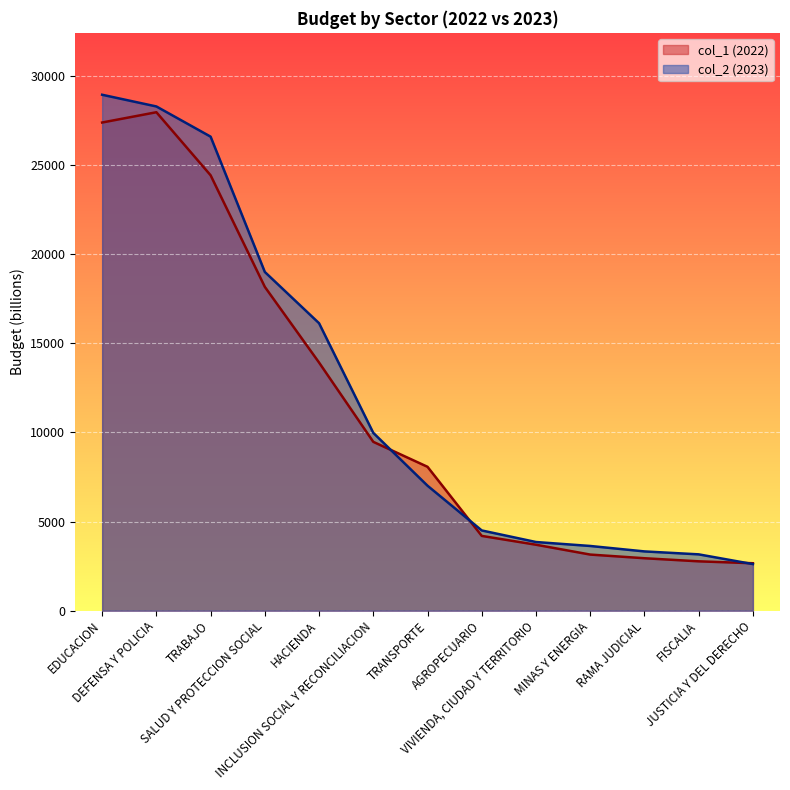

The value of col_1 (2022) at FISCALIA is 3701. True or false?

False